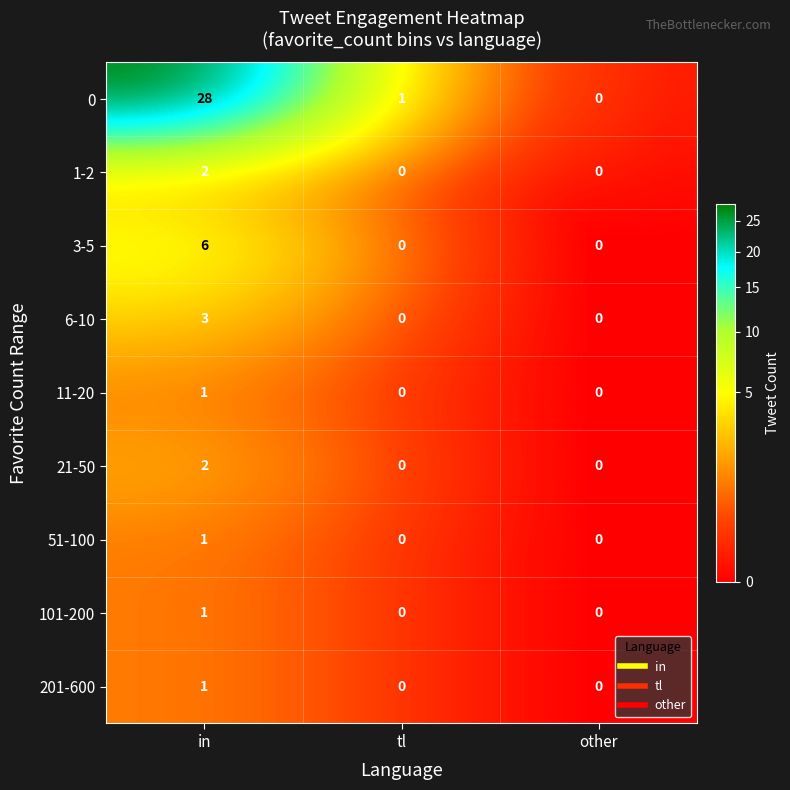

The value of 6-10 at in is 5. True or false?

False